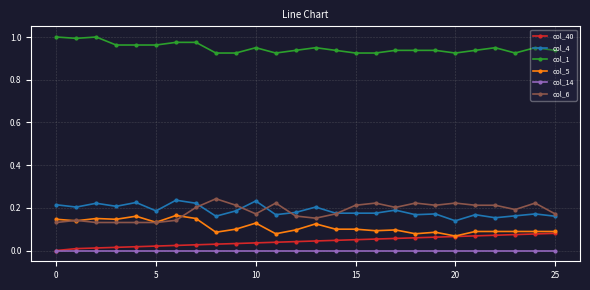

Which series has the largest total across all categories?

col_1